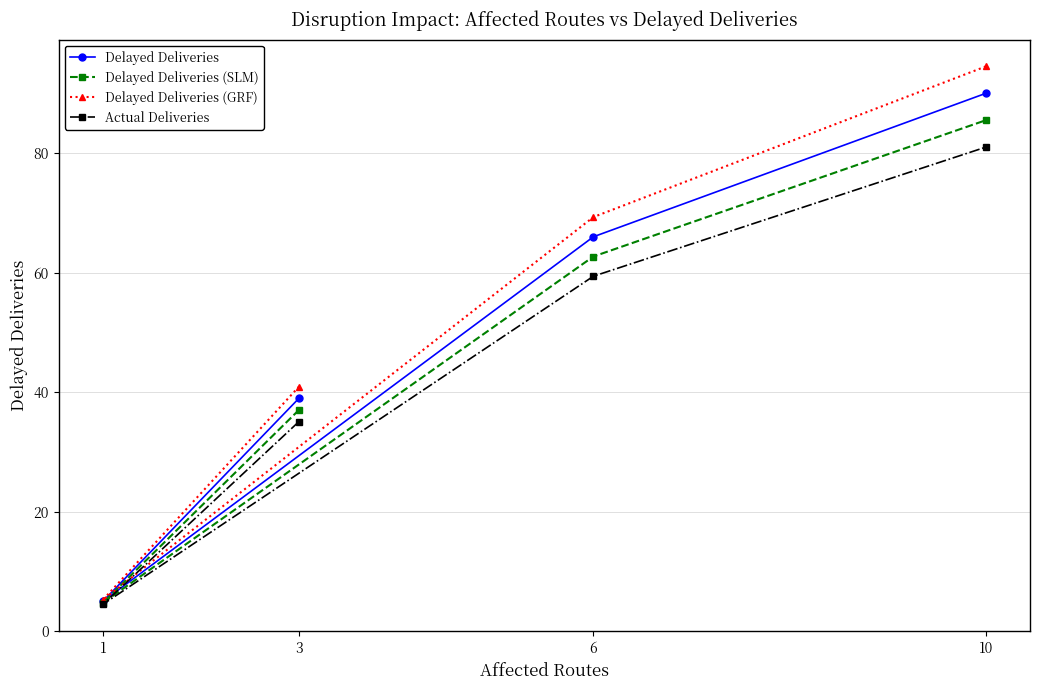

True or false: Delayed Deliveries (SLM) has a value of 85.5 at 10.

True